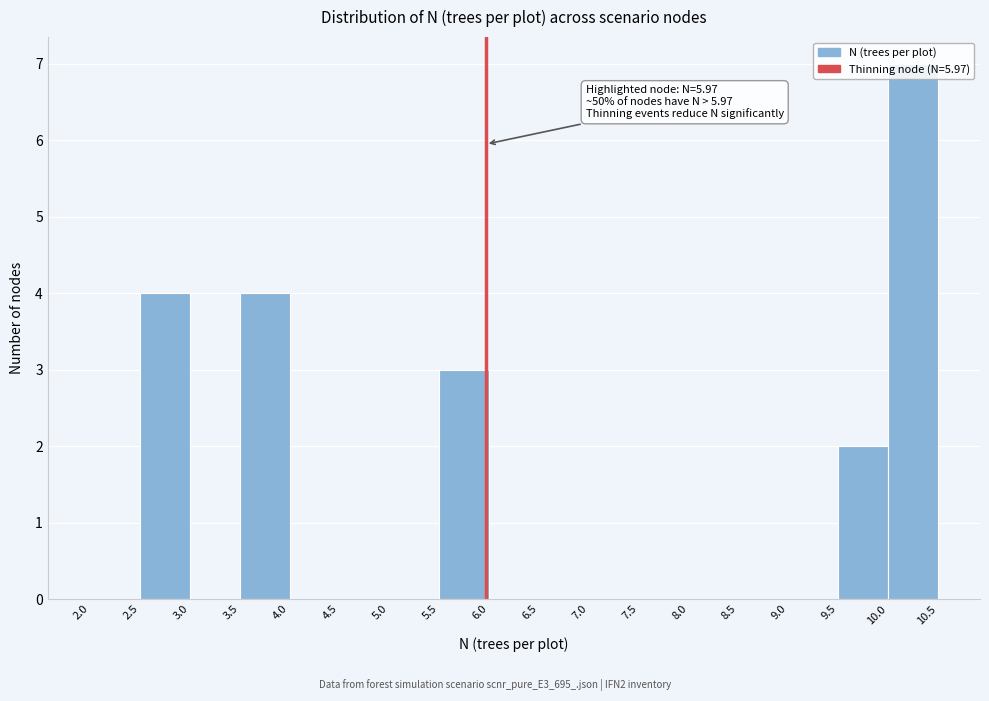

Which range on the x-axis has the tallest bar?

10.0 to 10.5